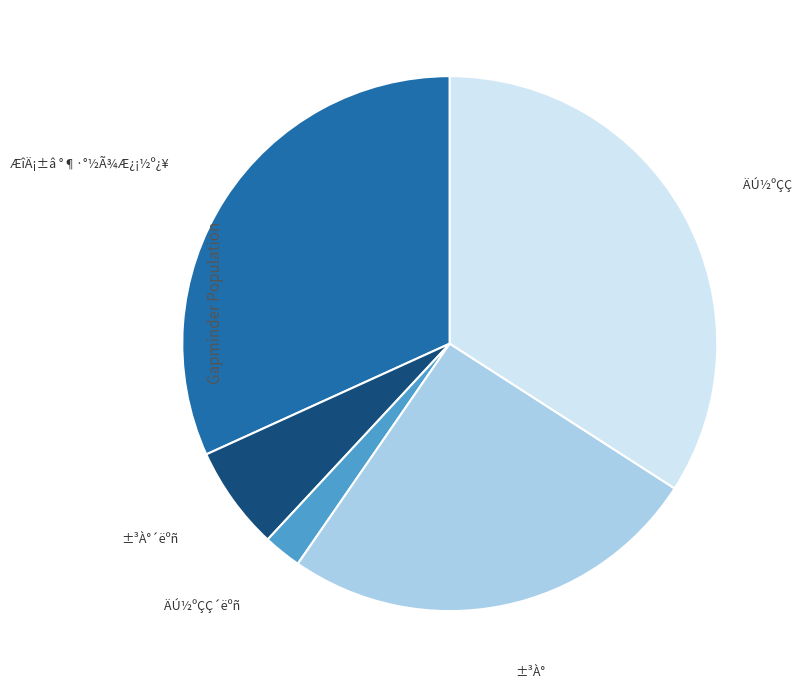

What is the ratio of the value at ÄÚ½ºÇÇ to the value at ±³À°´ëºñ?

5.4